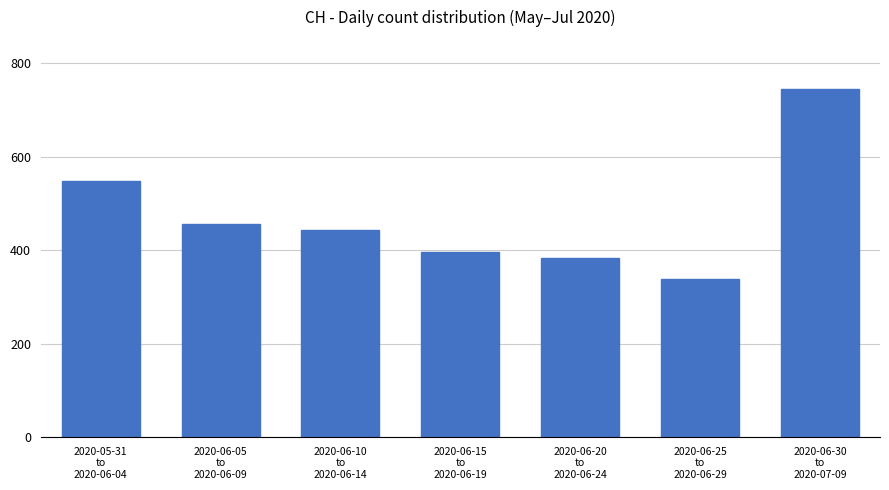

True or false: the data shows 193 at 2020-06-20
to
2020-06-24.

False